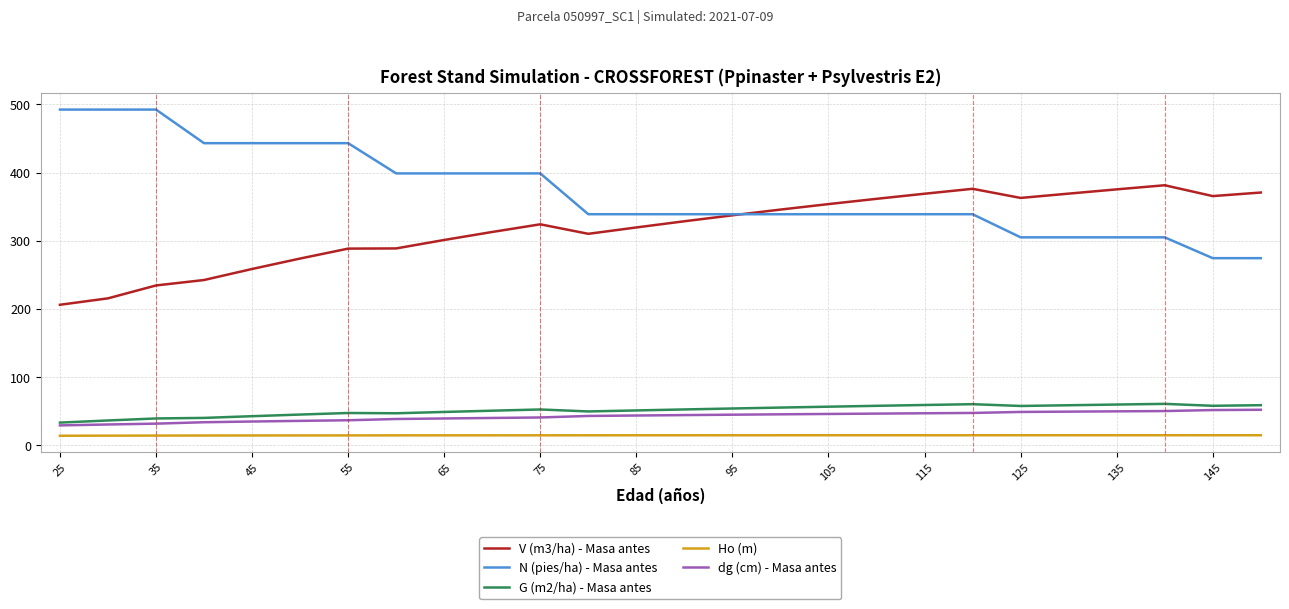

Which series has the widest spread of values?

N (pies/ha) - Masa antes